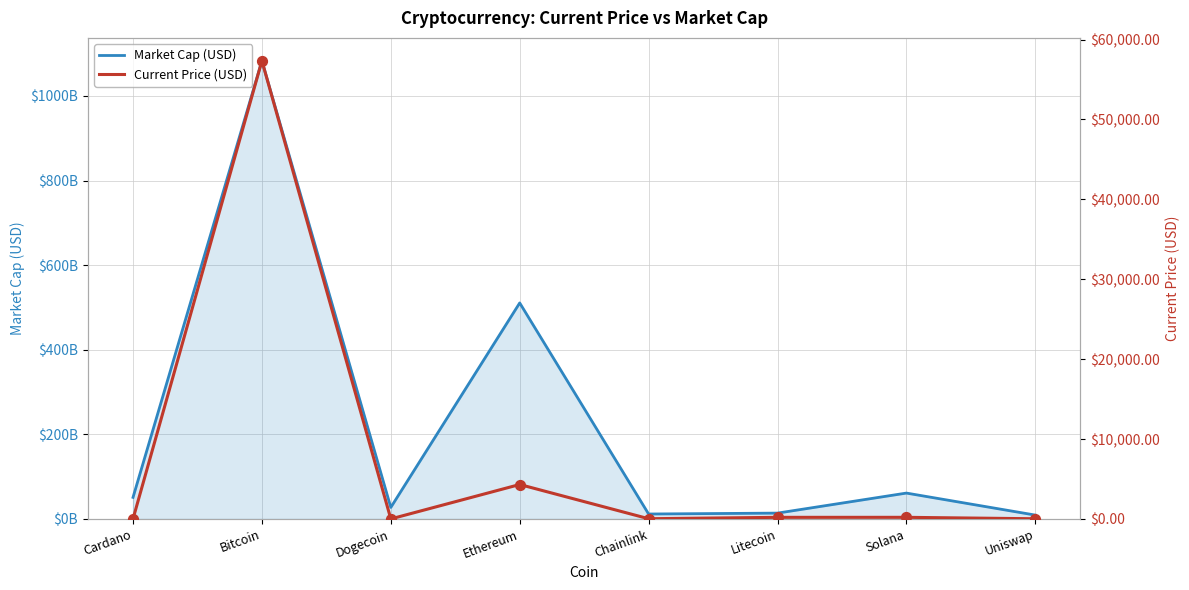

What is the total value across all series at Bitcoin?

1082968997250.0